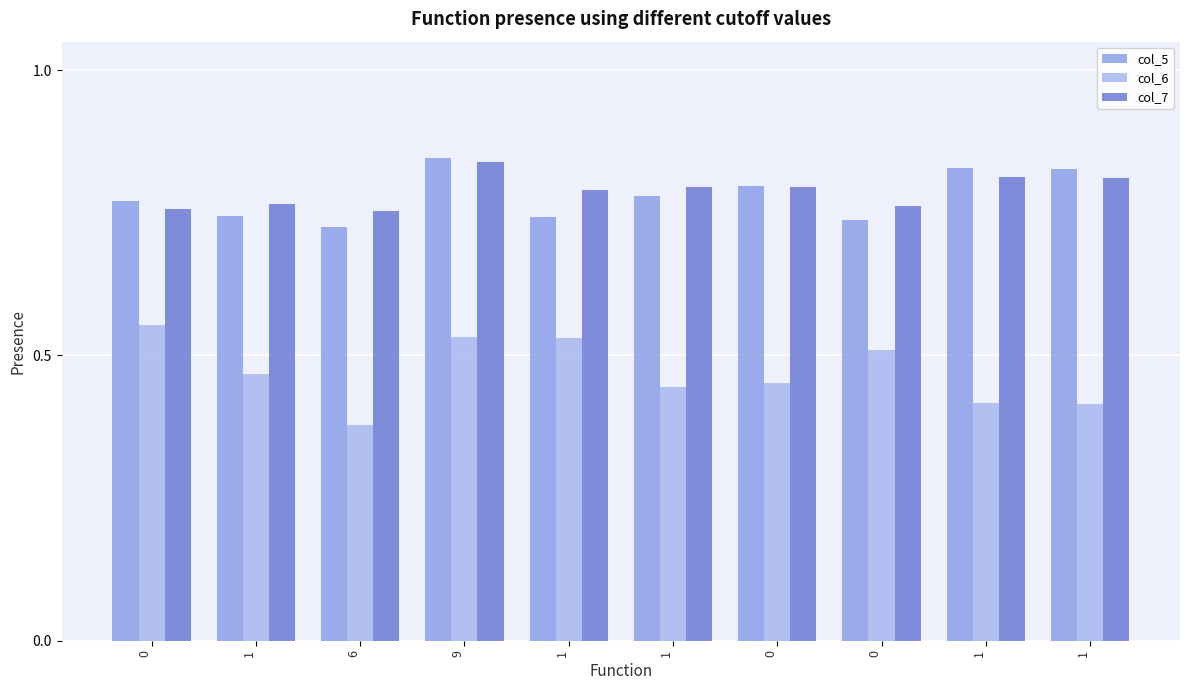

At which category is the sum across all series the highest?

9